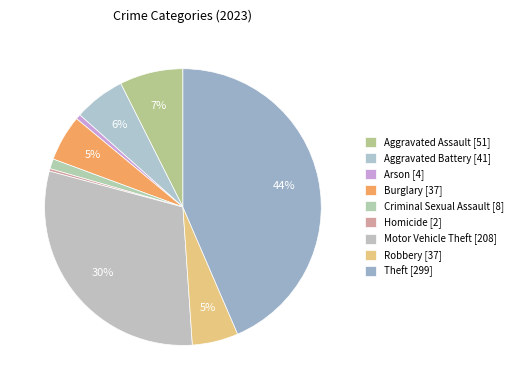

Count the number of slices in the pie.

9